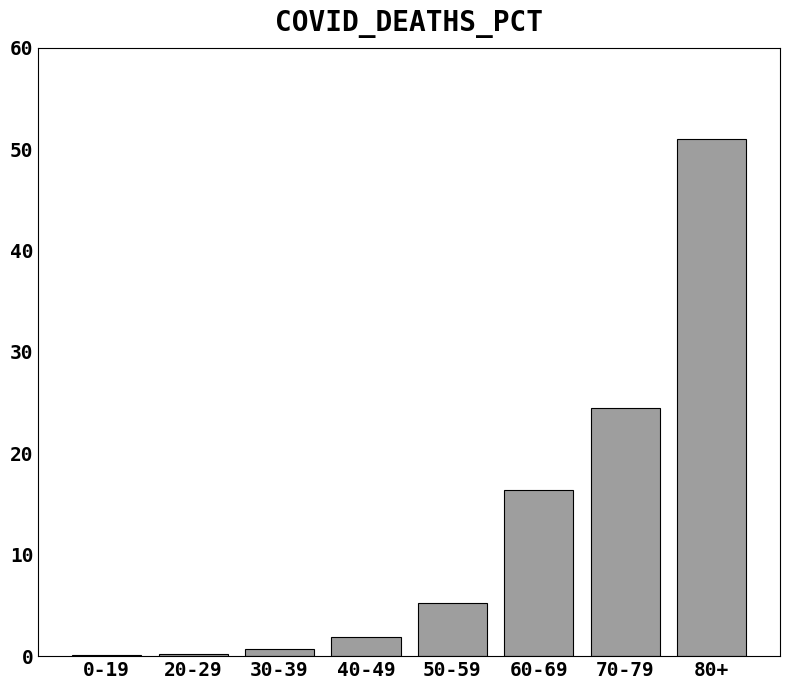

Which category has the highest value across all series?

80+